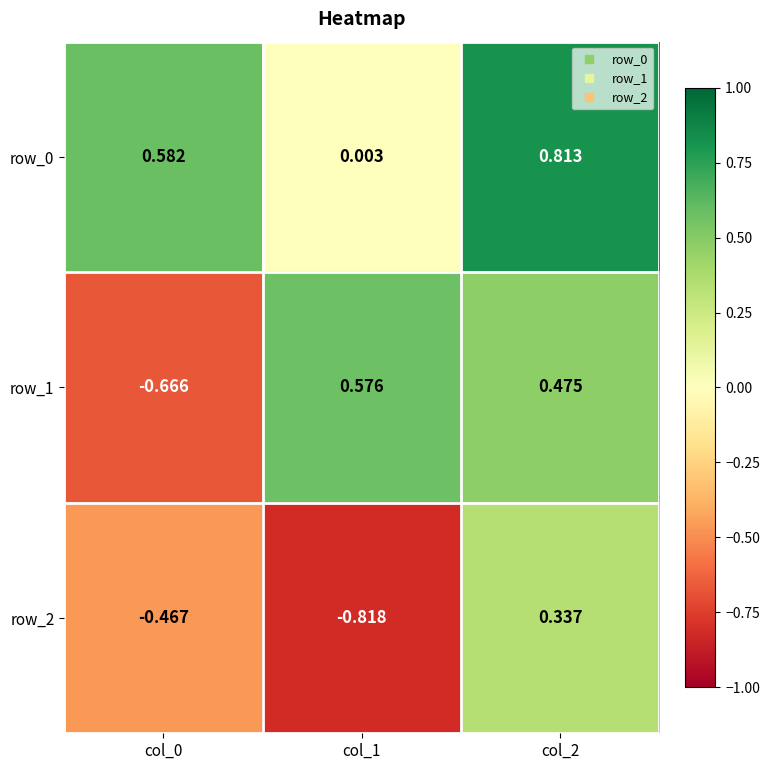

At how many categories does at least one series exceed 0?

3